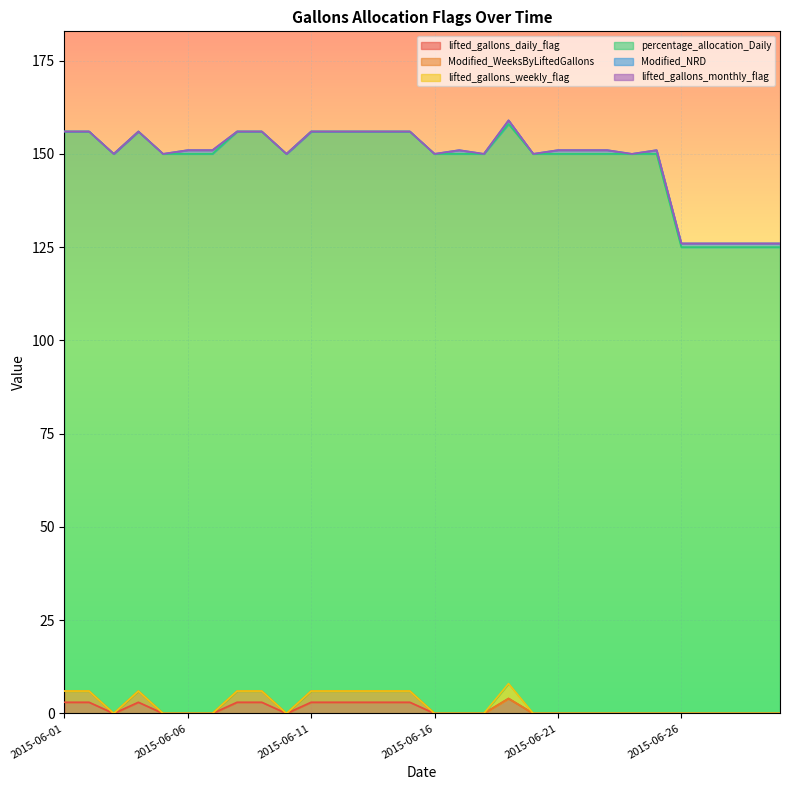

Which series has the largest total across all categories?

percentage_allocation_Daily